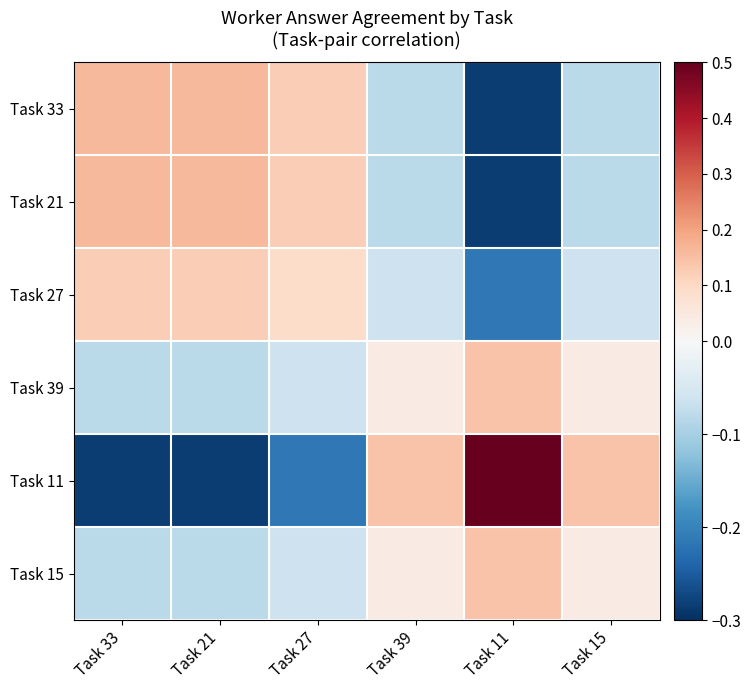

What is the difference between the highest and lowest values at Task 27?

0.3